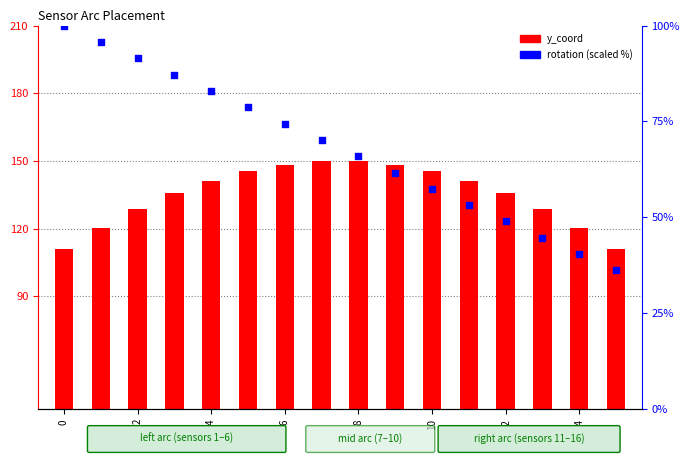

What is the total value across all series at 15?

147.3